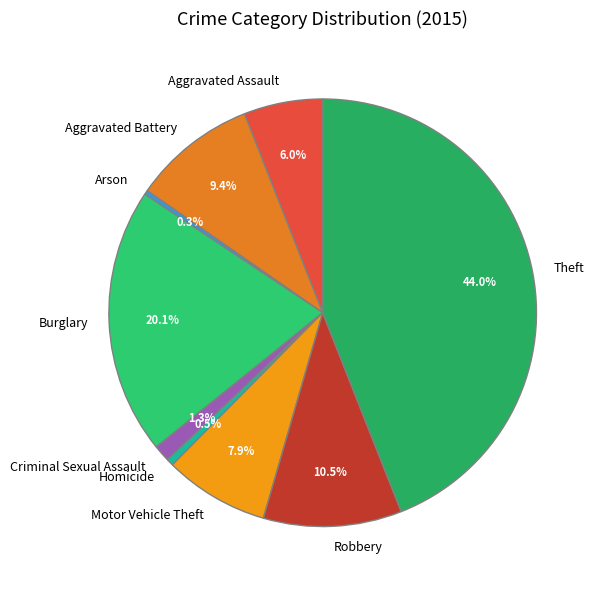

The Robbery slice represents 3% of the pie. True or false?

False